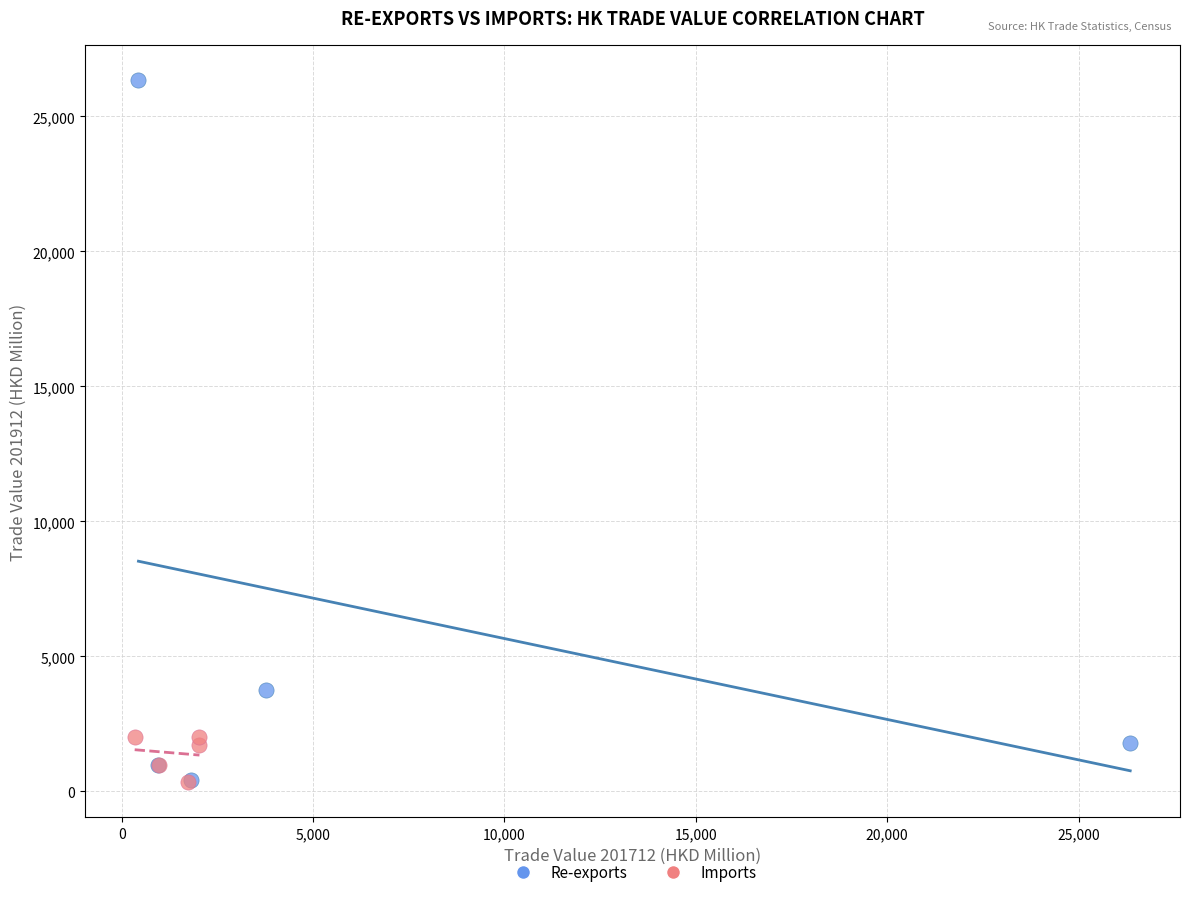

Which series contains the highest Y value?

Re-exports